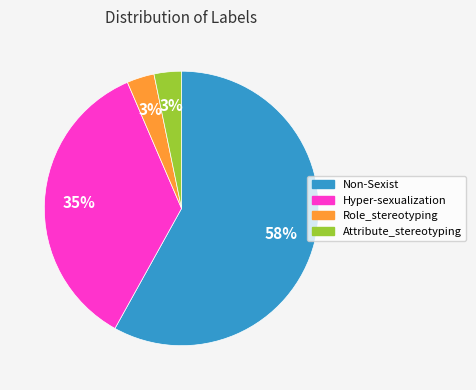

Which slice is the largest?

Non-Sexist